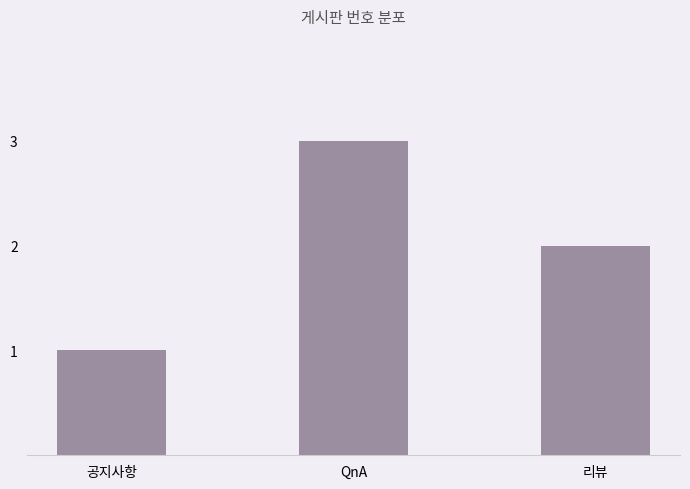

The chart shows a value of 3 at QnA. True or false?

True